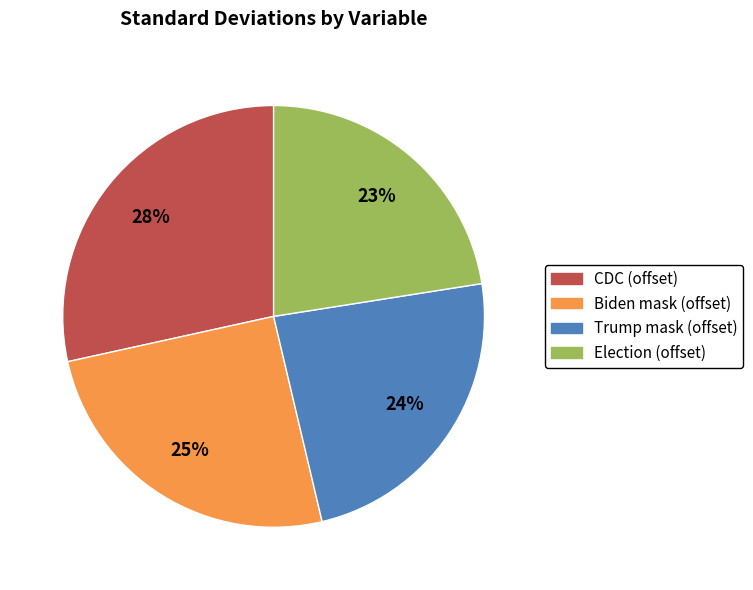

The CDC (offset) slice represents 28% of the pie. True or false?

True